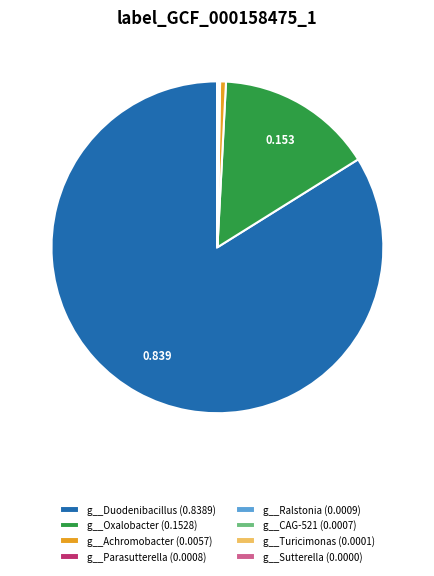

Is there any slice that represents more than half of the pie?

Yes